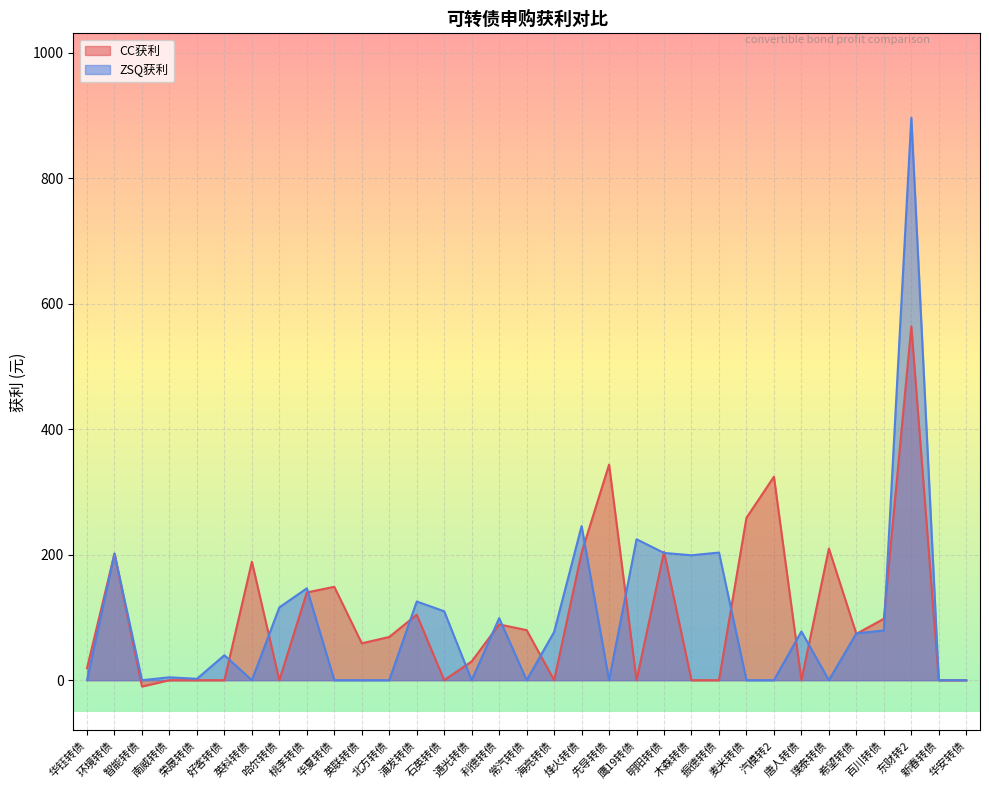

How many interior local peaks does the CC获利 series have?

10